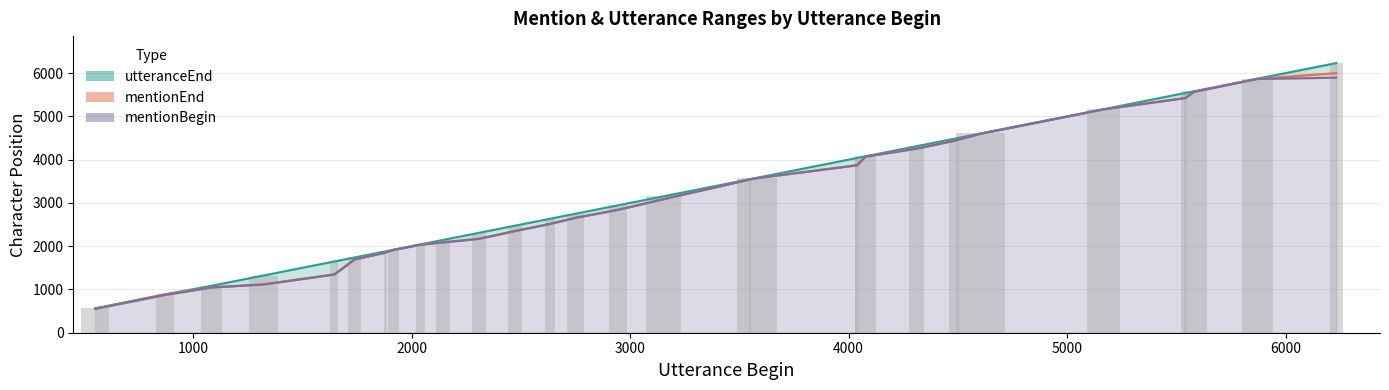

Read the mentionEnd value at 1919, to the nearest 50.

1900